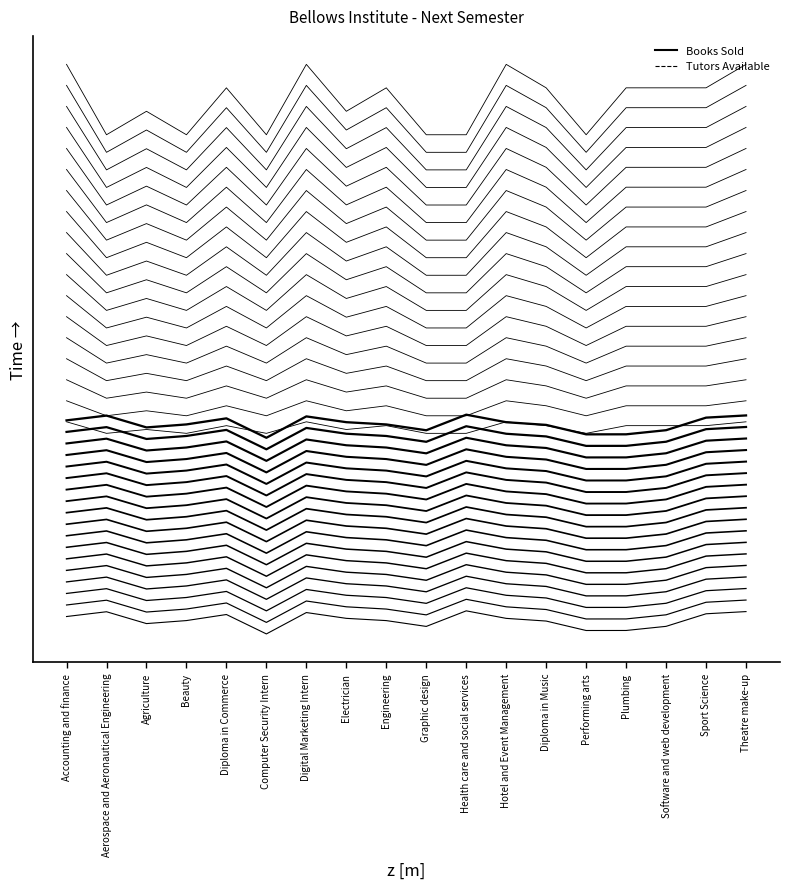

Where is Tutors Available nearest to the value 5?

Agriculture